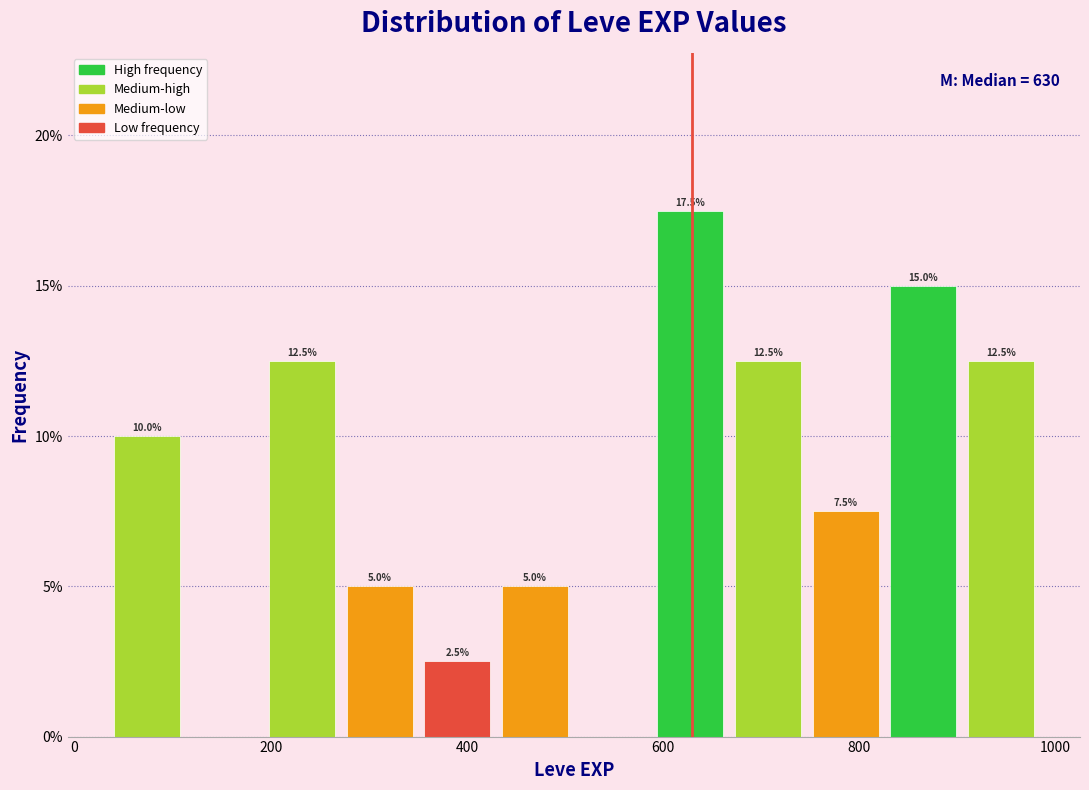

Read against the x-axis, roughly where is the centre of the tallest bar?

620